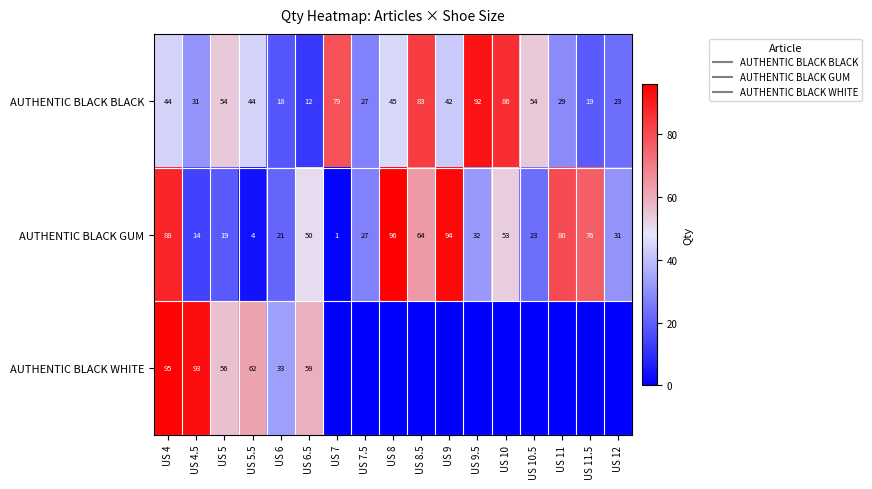

What is the average value of the AUTHENTIC BLACK BLACK series?

46